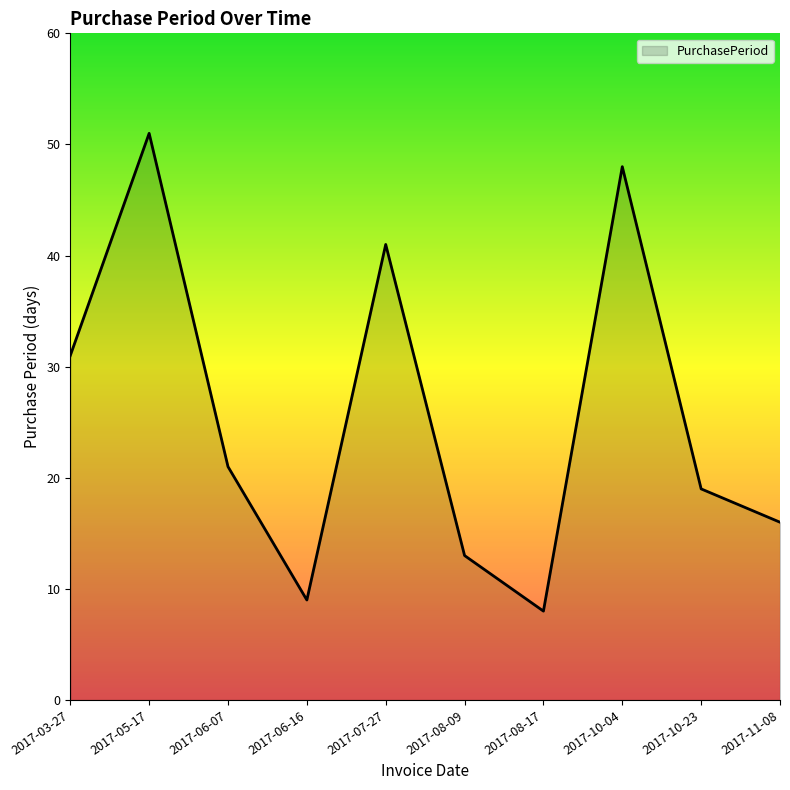

The value at 2017-10-23 is 19. True or false?

True